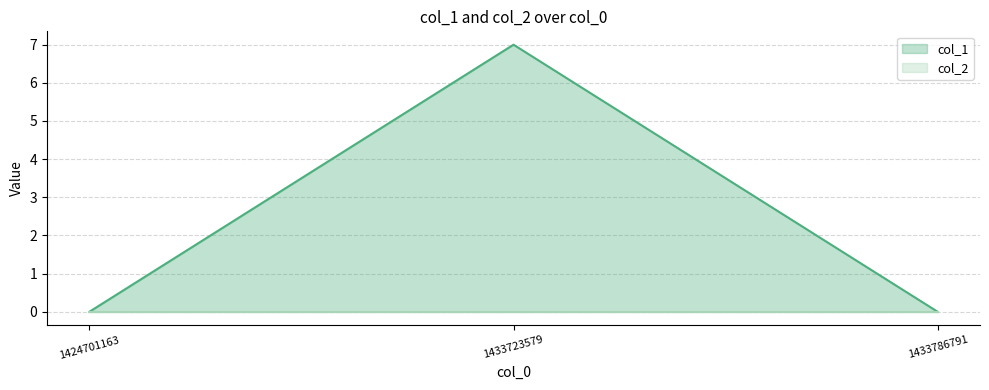

Which label corresponds to the largest value in the chart?

1433723579